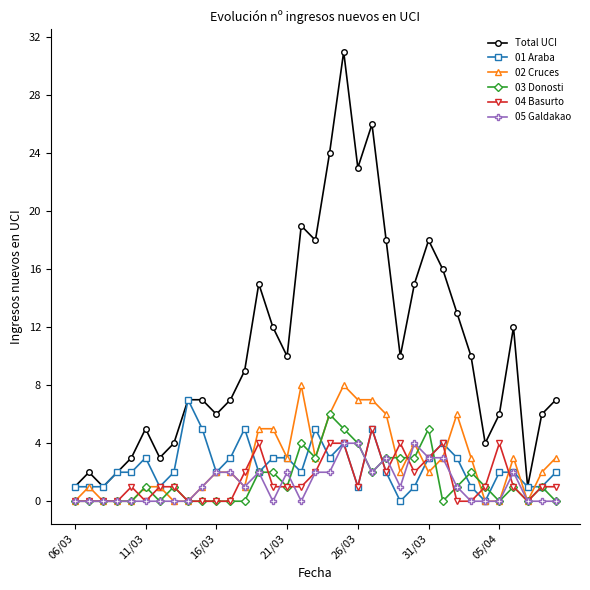

True or false: 05 Galdakao and Total UCI cross at least once.

False